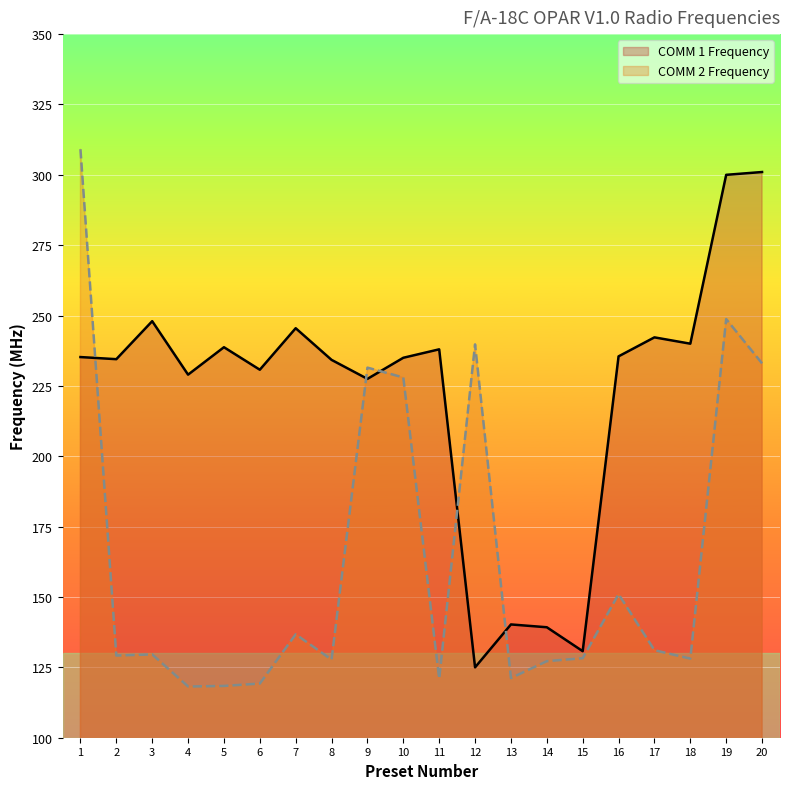

Reading right to left, extract all data points from this chart.

COMM 1 Frequency: 301.0	300.0	240.0	242.2	235.5	130.8	139.2	140.2	125.0	238.0	235.0	227.5	234.2	245.5	230.8	238.8	229.0	248.0	234.5	235.2
COMM 2 Frequency: 233.0	248.8	128.1	131.1	151.0	128.2	127.2	121.2	239.8	121.0	228.0	231.5	127.8	136.8	119.2	118.4	118.2	129.6	129.2	309.1